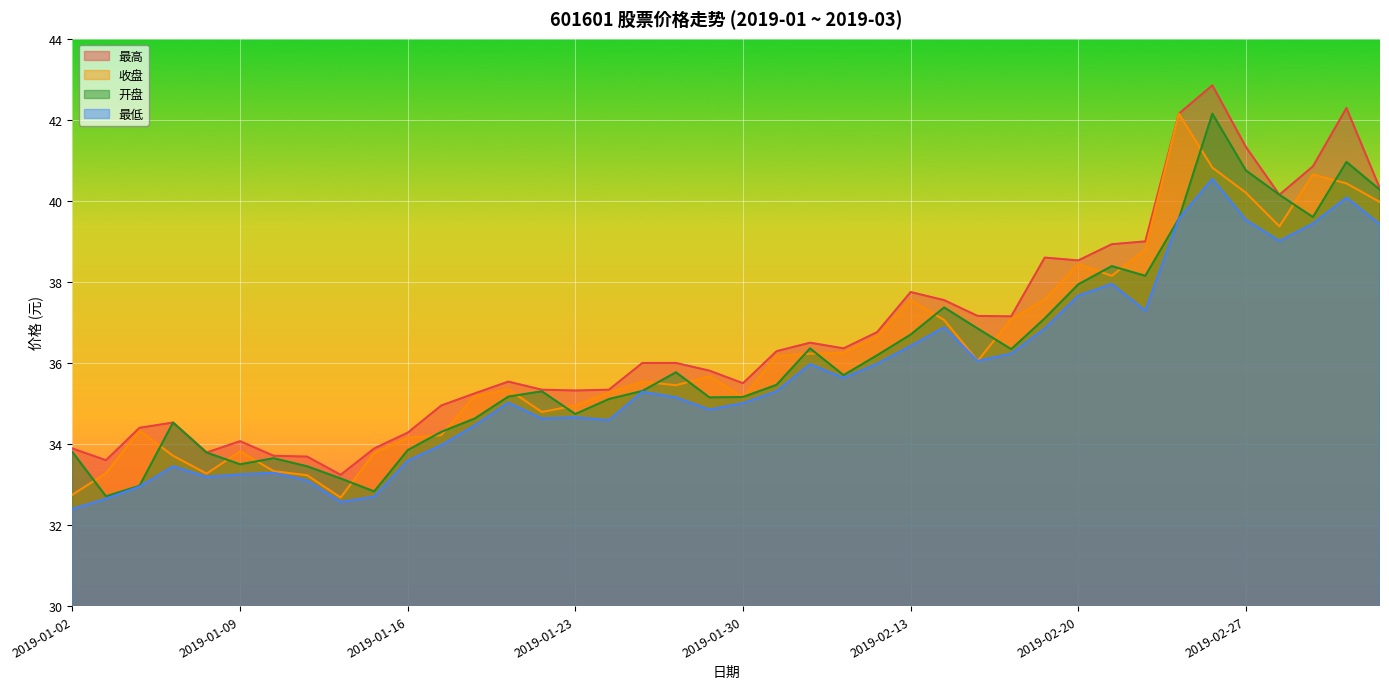

True or false: 开盘 and 最低 cross at least once.

False